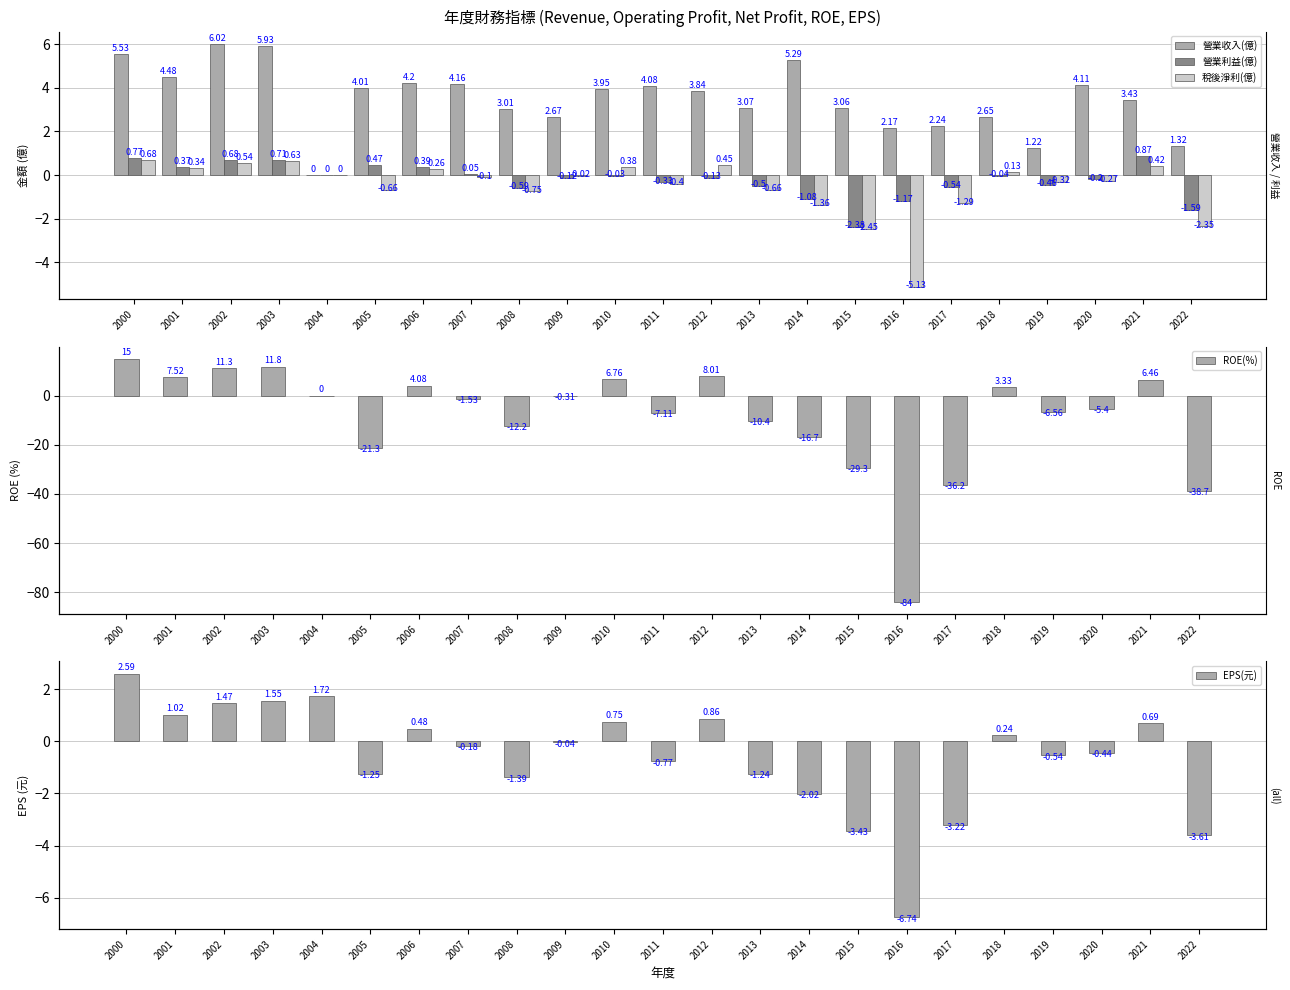

At which label is 稅後淨利(億) closest to -2?

2022